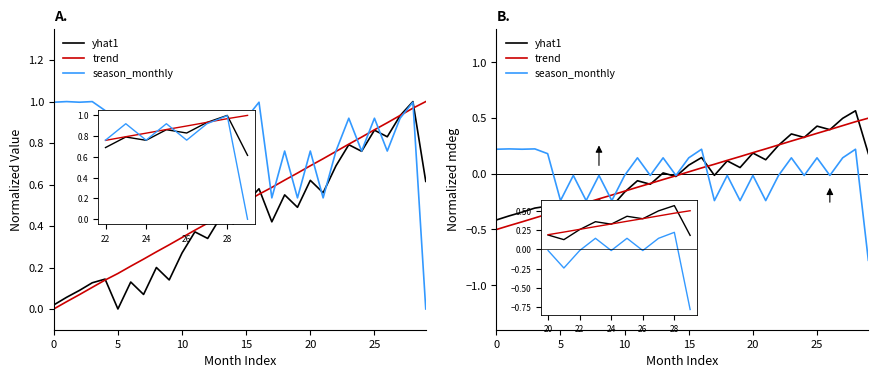

Where does the yhat1 series first go above 0?

13